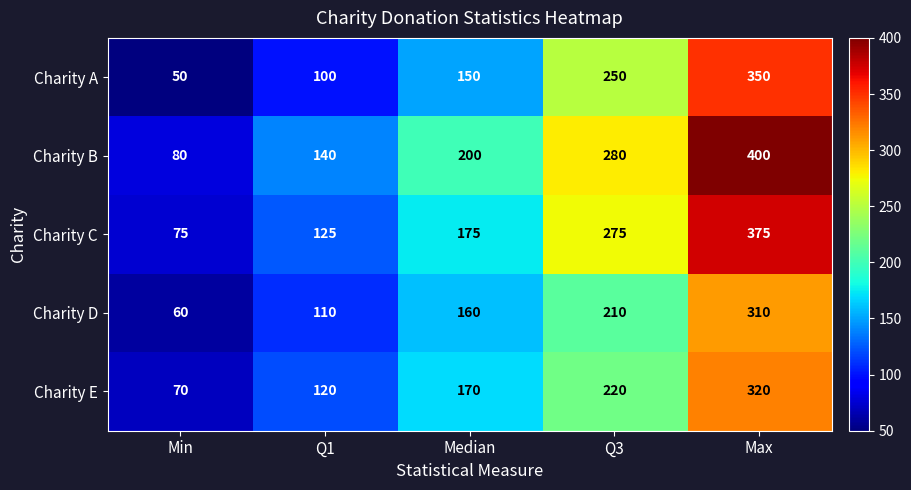

What is the spread (max minus min) of values at Max?

90